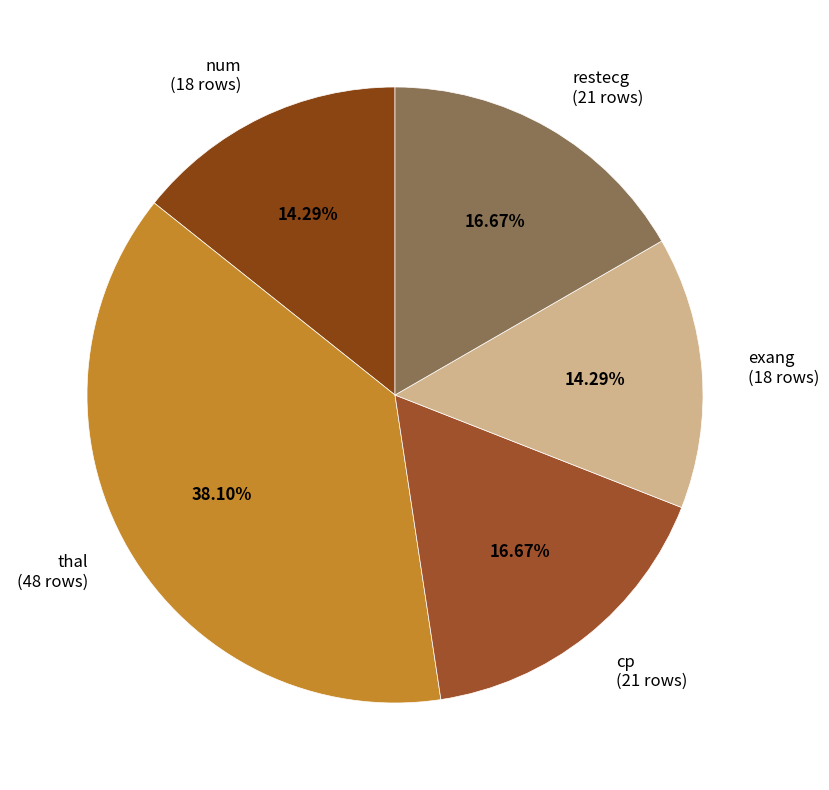

Does restecg (21 rows) represent more than half of the total?

No